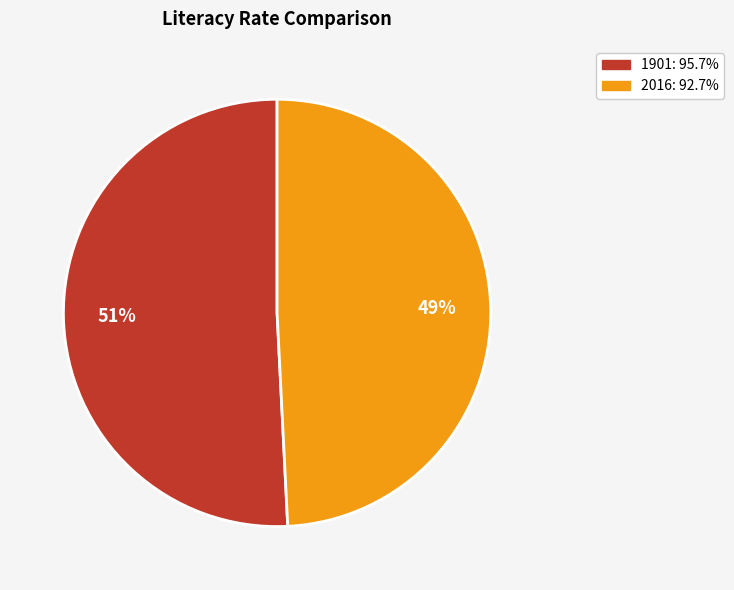

To the nearest percent, what is the combined percentage of 2016 and 1901?

100%